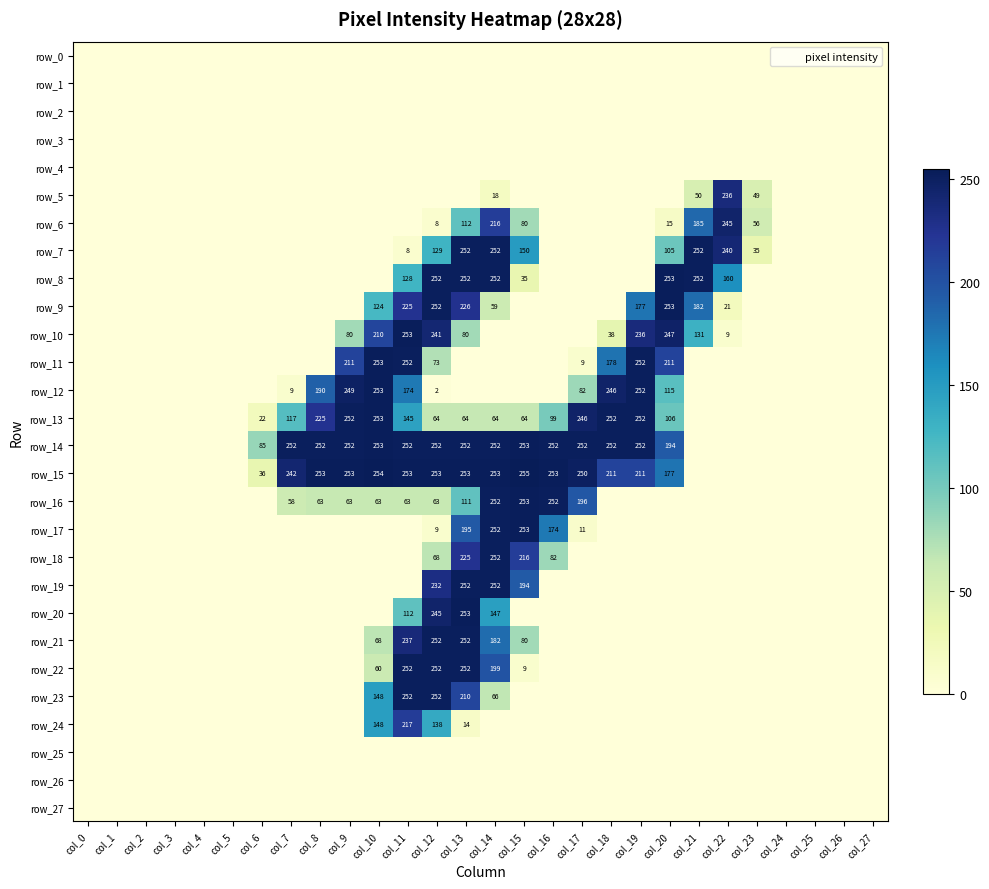

What is the maximum value shown in the chart?

255